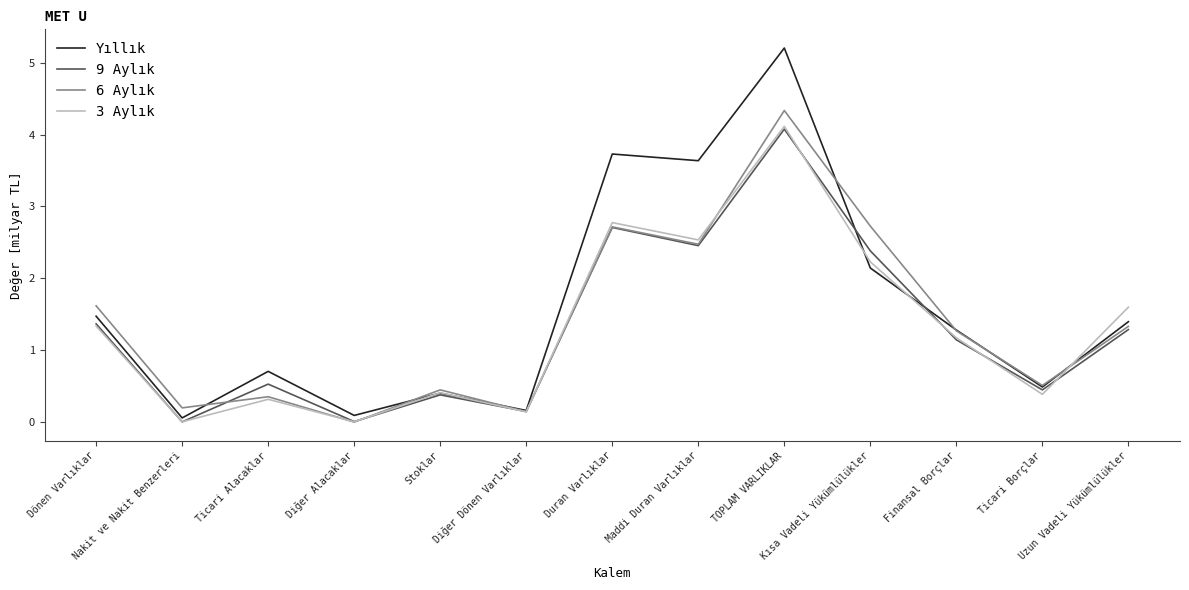

At which label does 3 Aylık reach its peak?

TOPLAM VARLIKLAR